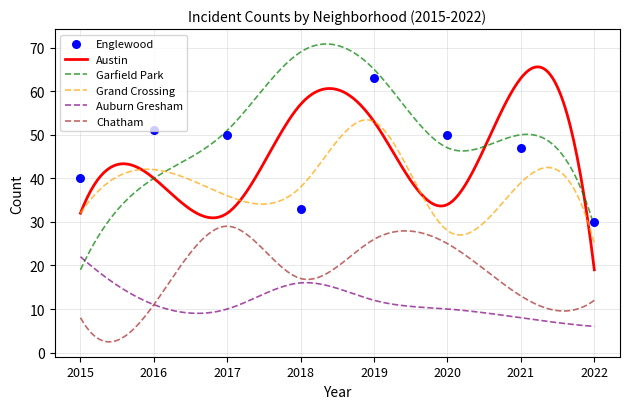

At how many categories does at least one series exceed 58?

3